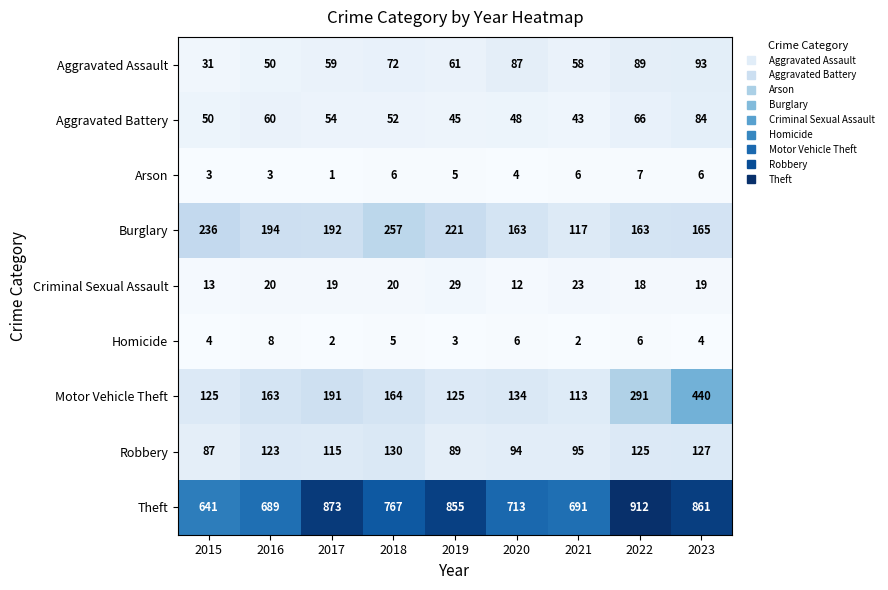

True or false: Theft has a value of 691 at 2021.

True